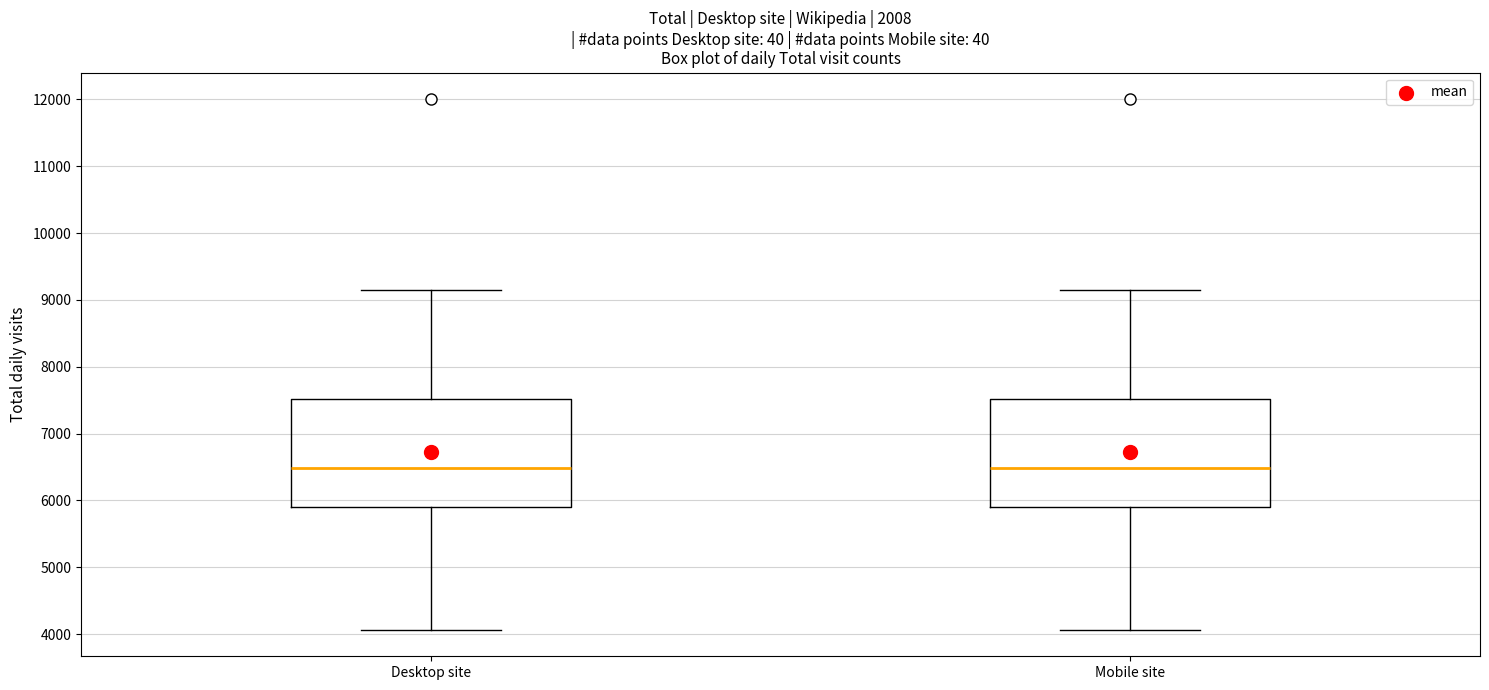

Reading left to right, read every box against the y-axis: the position of its median line, the range the box covers, and the ends of its whiskers. The values are not printed on the chart, so give them approximately, as read against the axis.

Desktop site: median 6500, box 5900 to 7500, whiskers 4100 to 9100
Mobile site: median 6500, box 5900 to 7500, whiskers 4100 to 9100